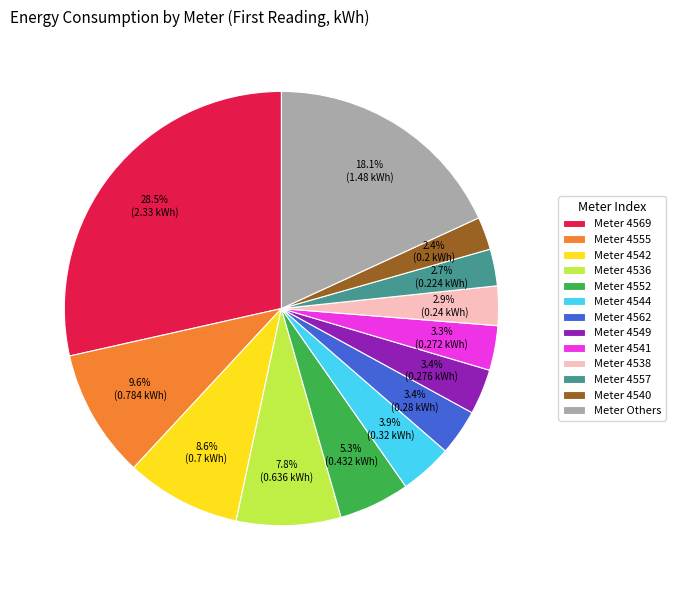

What portion of the pie excludes Meter 4555?

90.4%